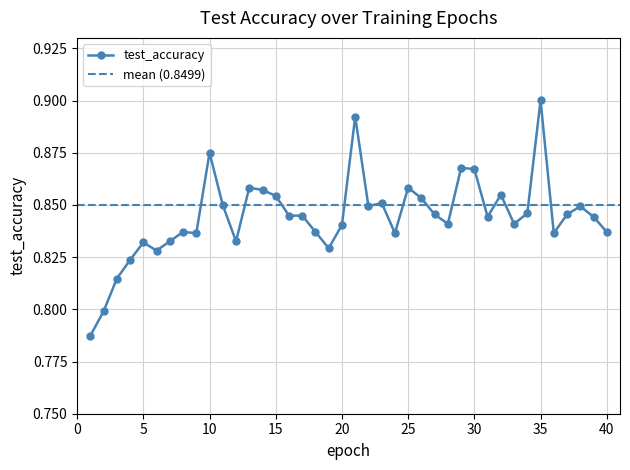

True or false: the data shows 0.2 at 9.

False